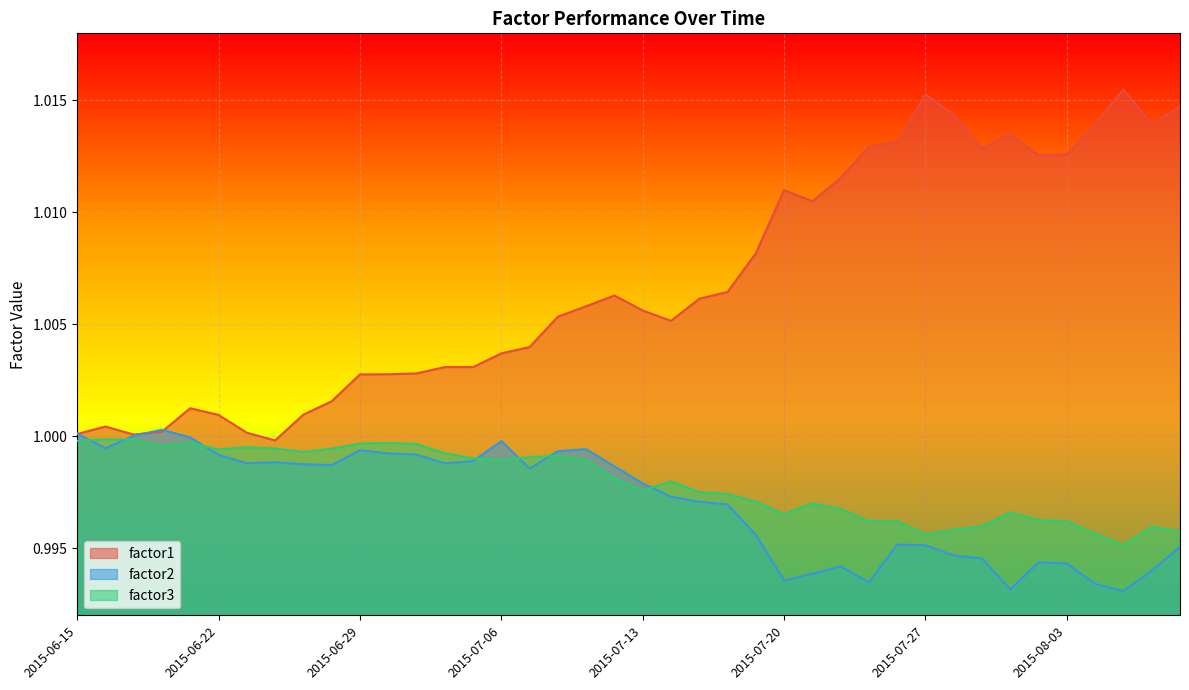

What is the lowest value of the factor3 series?

1.0